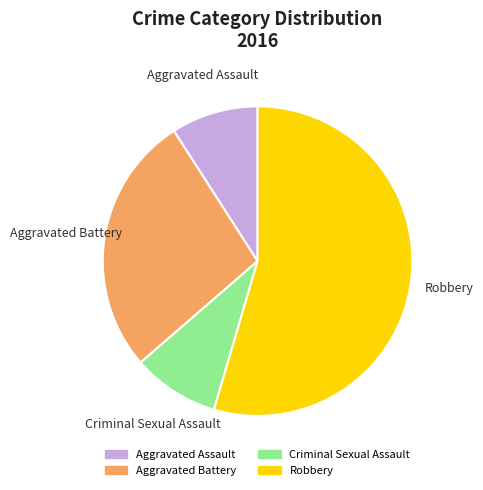

Is the sum of Criminal Sexual Assault and Robbery greater than half?

Yes